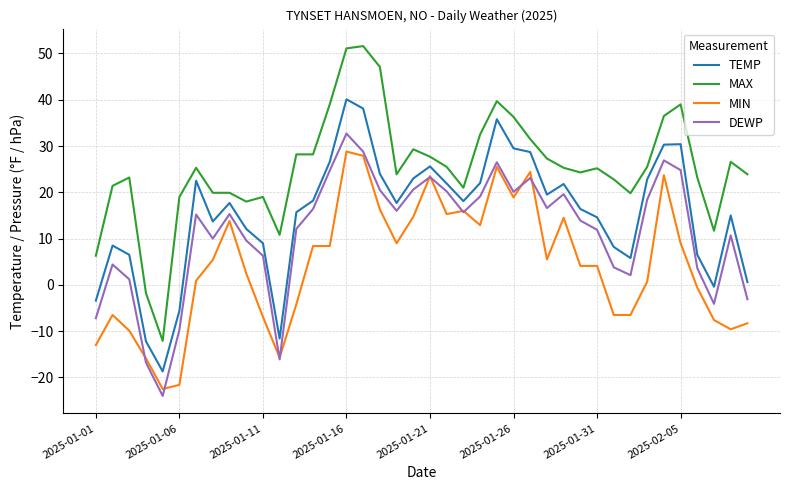

What is the highest value of the TEMP series?

40.1